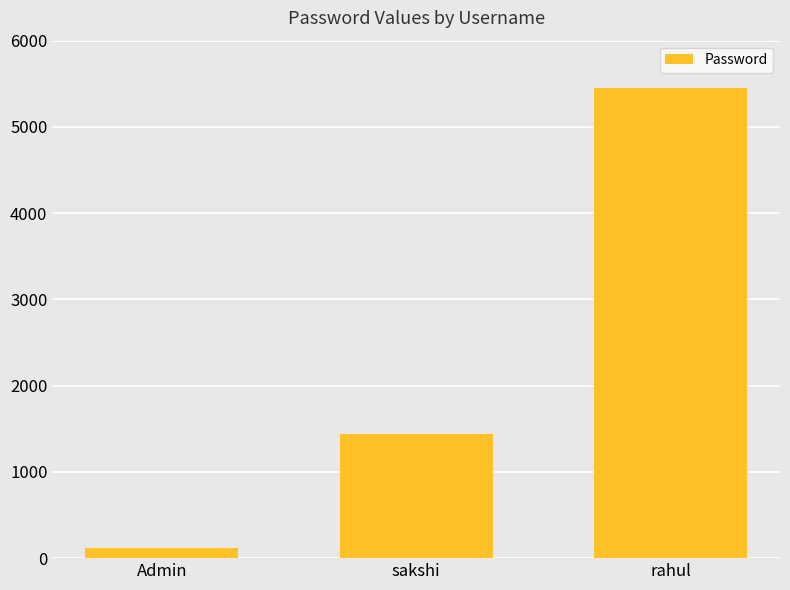

Reading left to right, extract all data points from this chart.

123	1445	5446